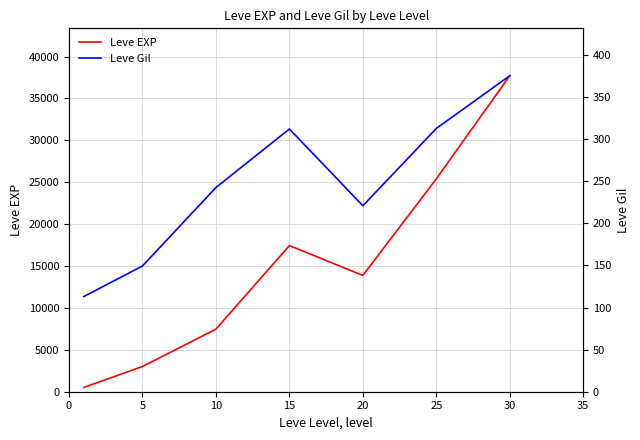

How many categories are shown in the chart?

7